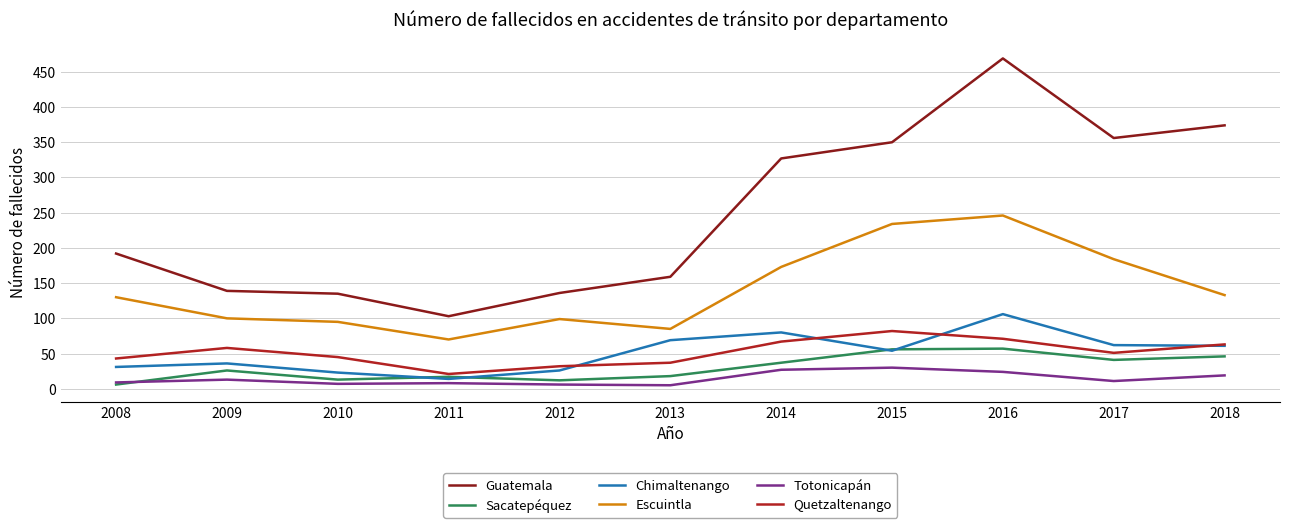

What is the difference between the highest and lowest values at 2009?

126